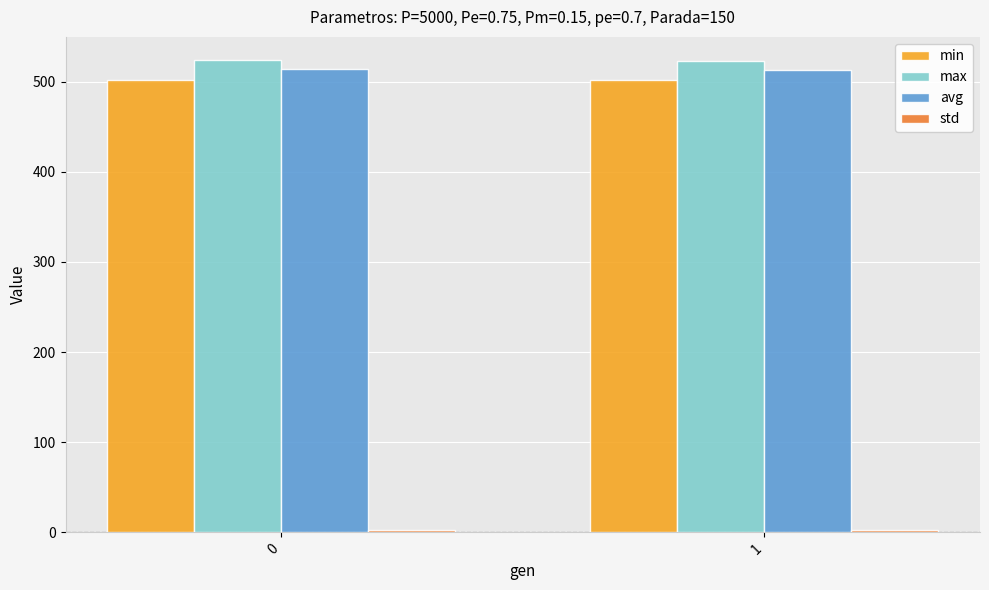

What is the lowest value of the min series?

502.1